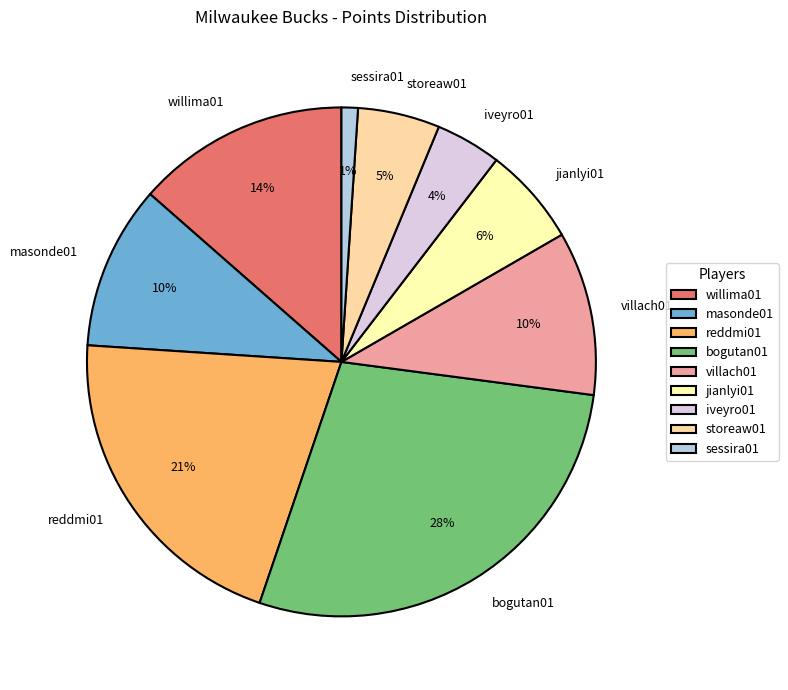

Combined, do bogutan01 and jianlyi01 account for over 50%?

No